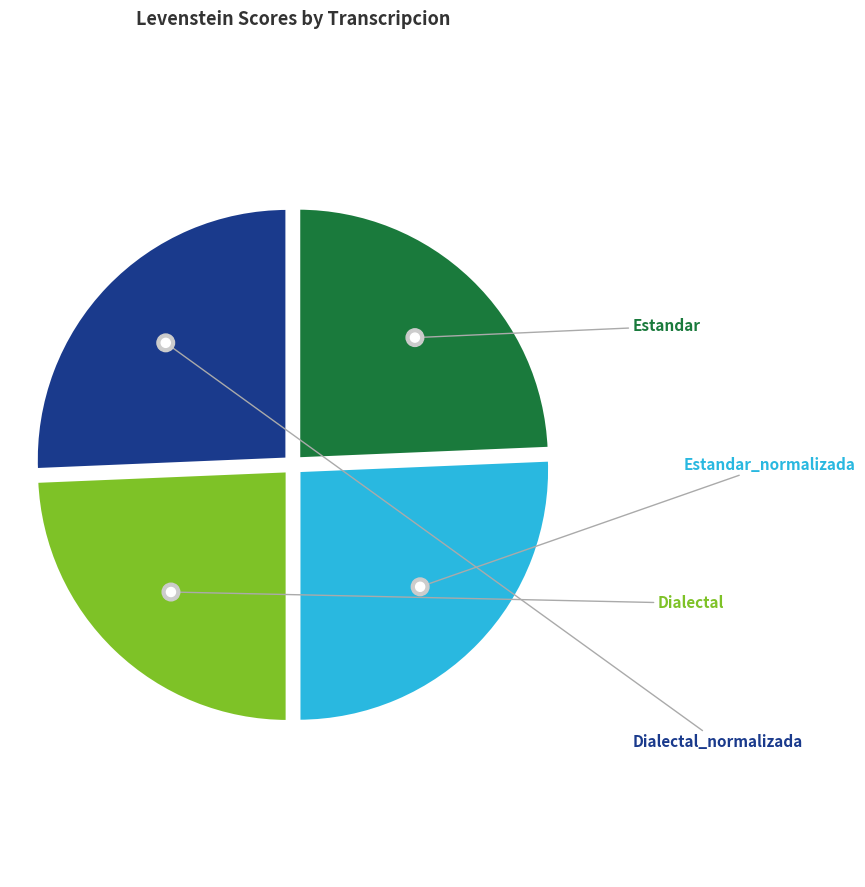

Is there any slice that represents more than half of the pie?

No